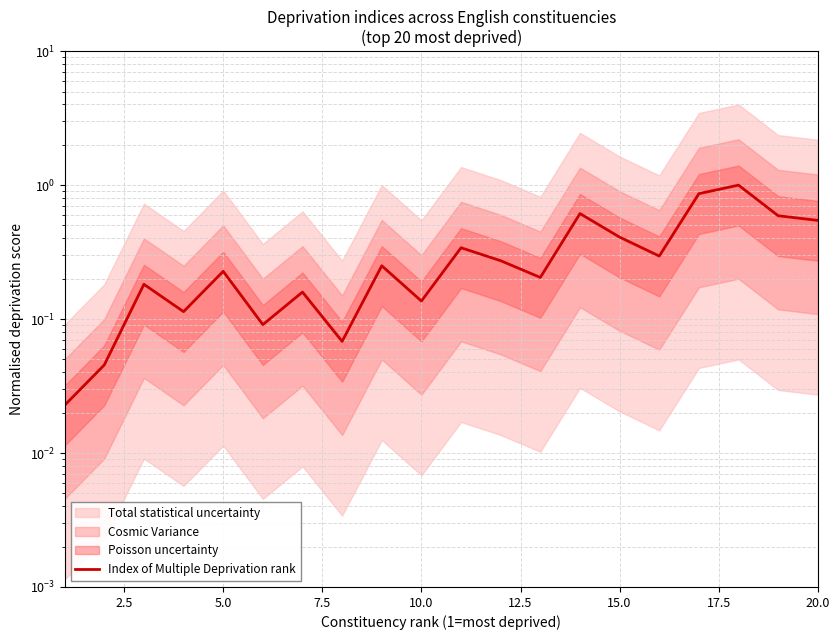

Which has a higher value, 10.0 or 15.0?

15.0